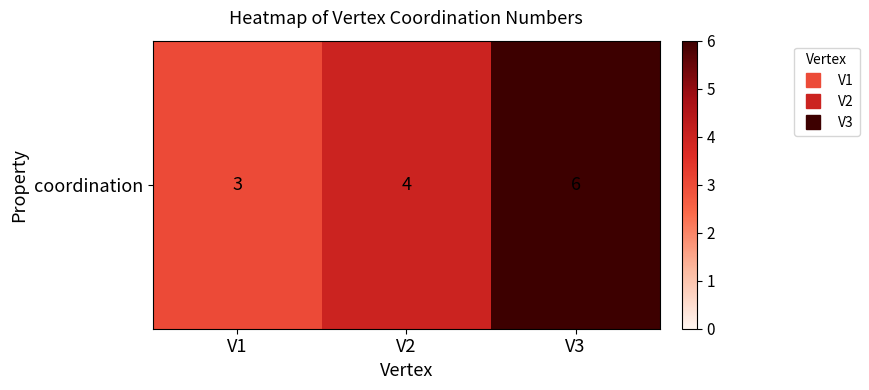

What is the change in value from V1 to V3?

+3